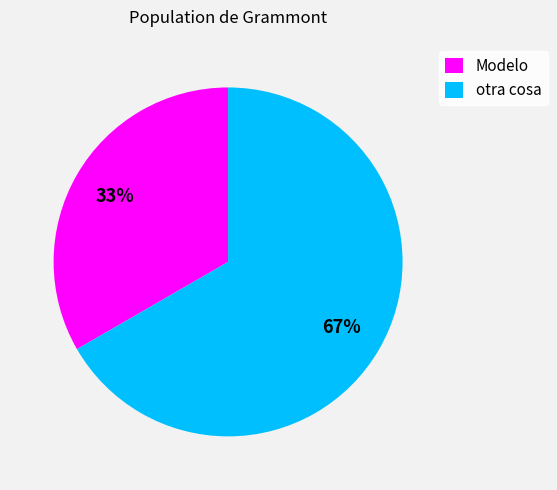

What percentage is the Modelo slice, to the nearest percent?

33%